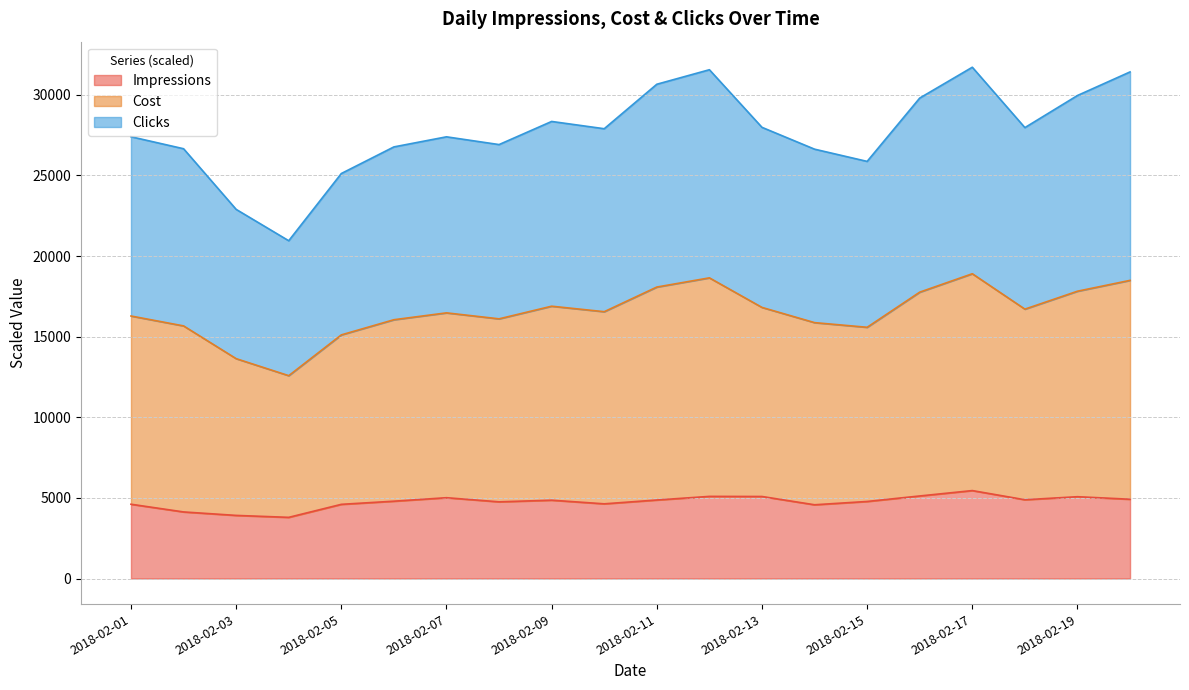

What is the maximum value for Impressions?

5455.0